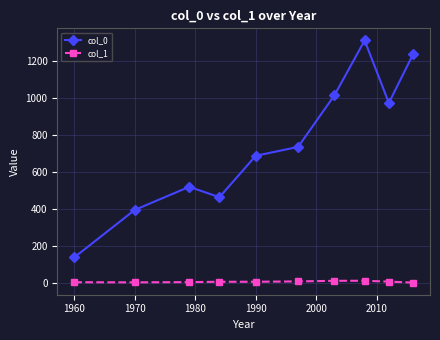

Which series has the largest range (max minus min)?

col_0